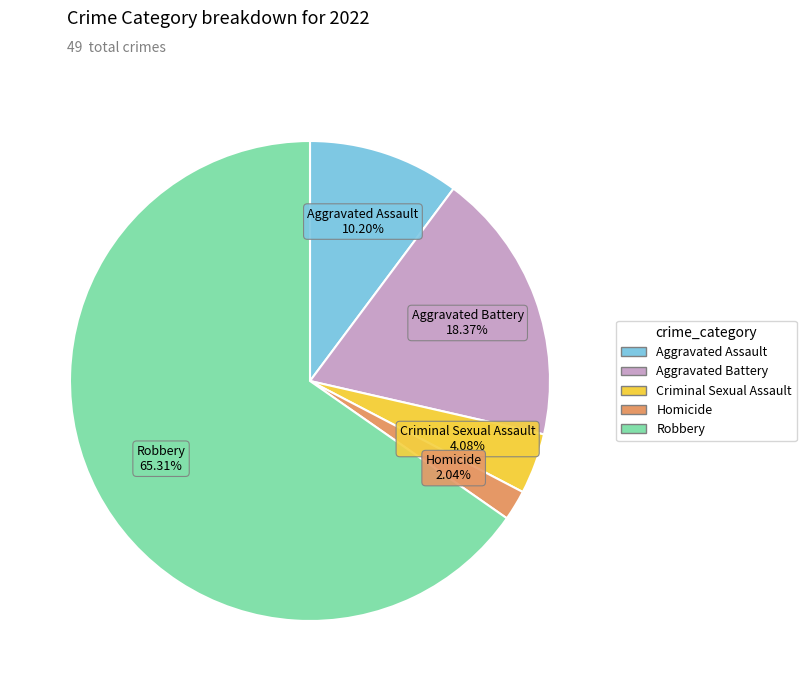

Is there a majority slice in this chart?

Yes